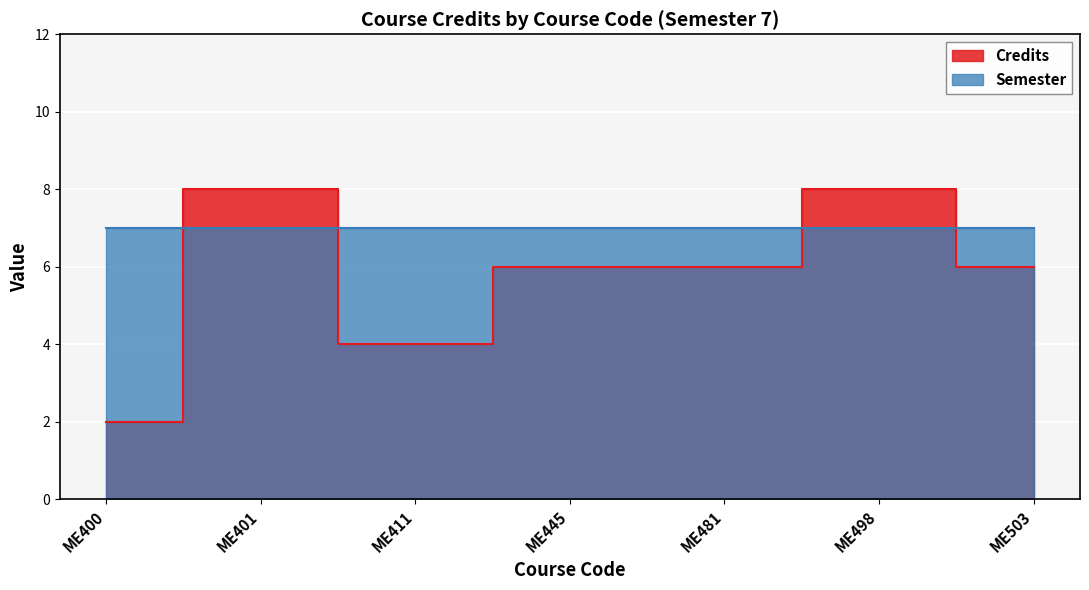

What is the difference between the maximum and second lowest values?

4